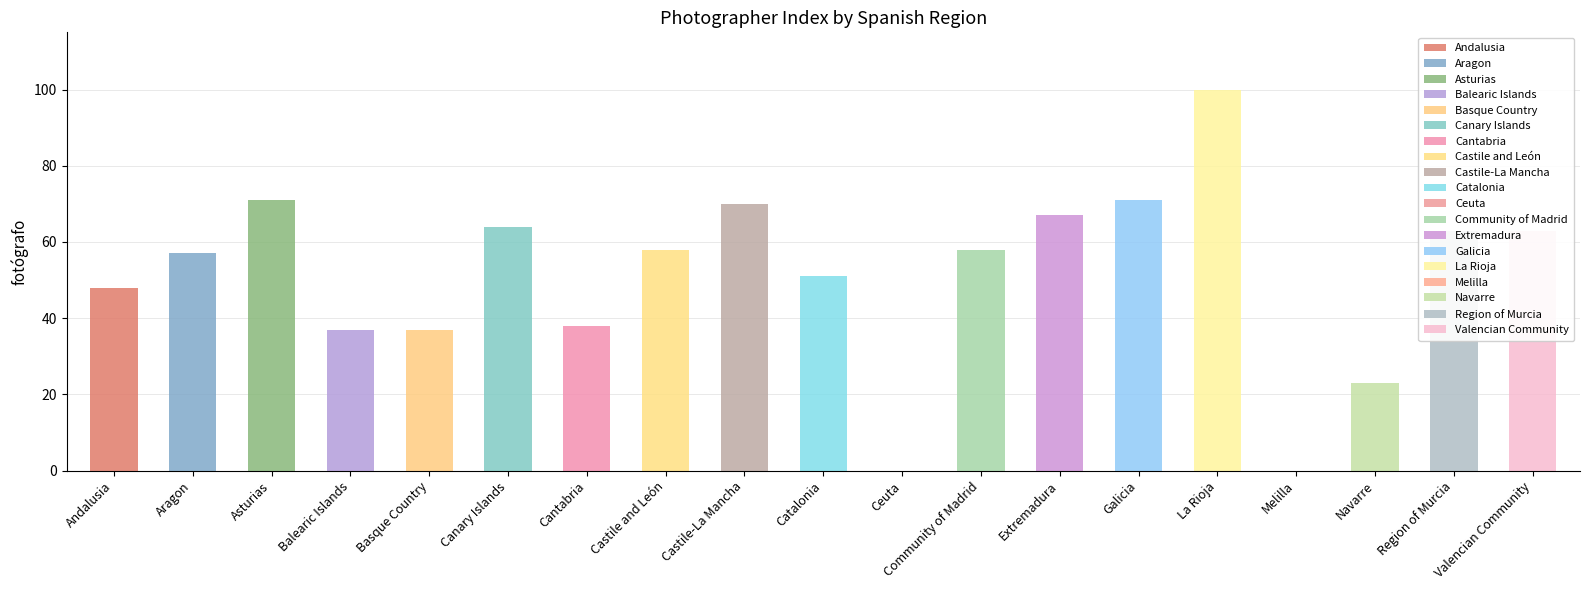

Reading left to right, list all the values displayed in this chart.

Andalusia=48	Aragon=57	Asturias=71	Balearic Islands=37	Basque Country=37	Canary Islands=64	Cantabria=38	Castile and León=58	Castile-La Mancha=70	Catalonia=51	Ceuta=0	Community of Madrid=58	Extremadura=67	Galicia=71	La Rioja=100	Melilla=0	Navarre=23	Region of Murcia=63	Valencian Community=63